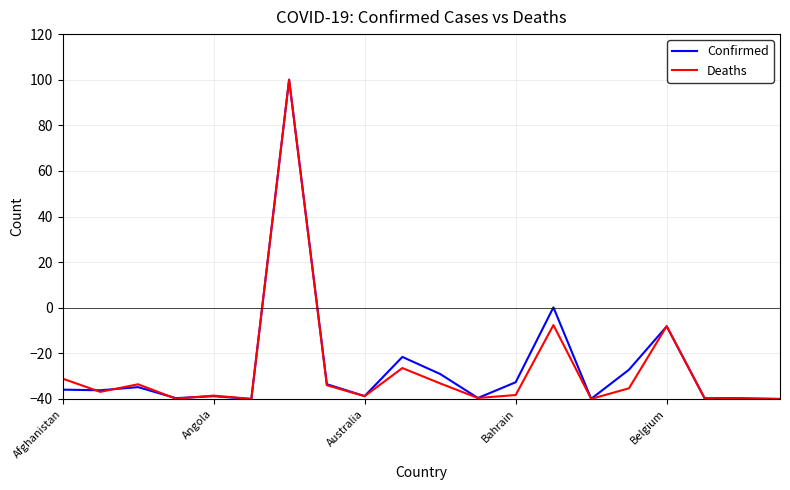

Count the number of categories in the chart.

20